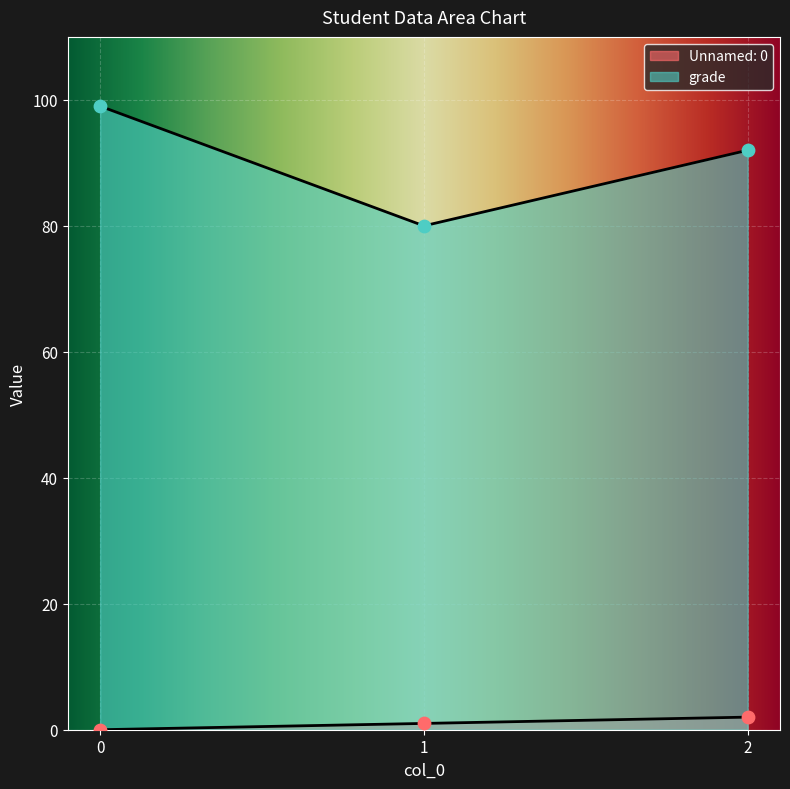

Which series has the largest total across all categories?

grade